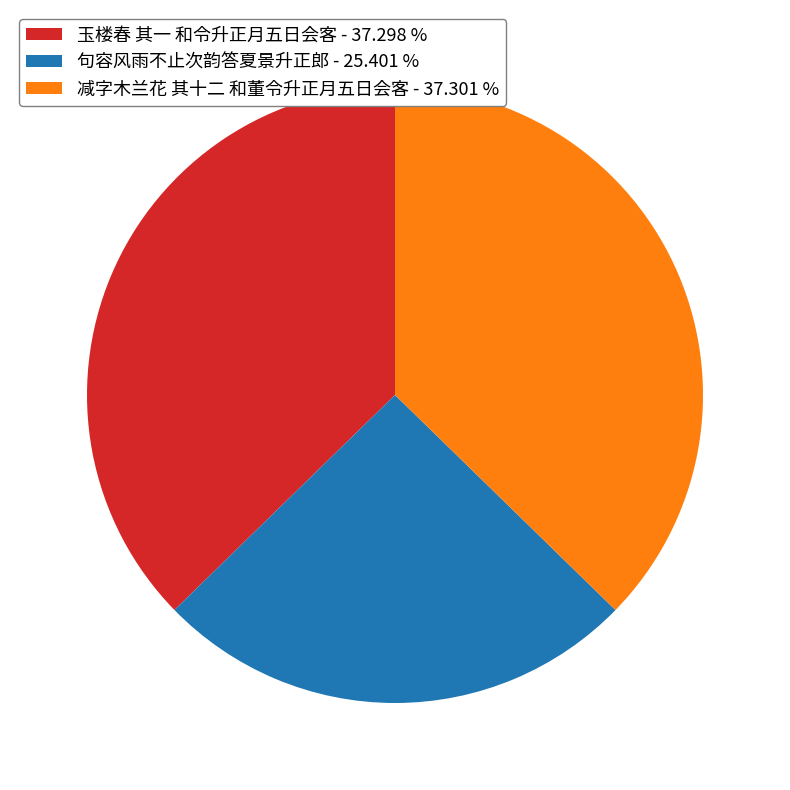

How many segments does this pie chart have?

3